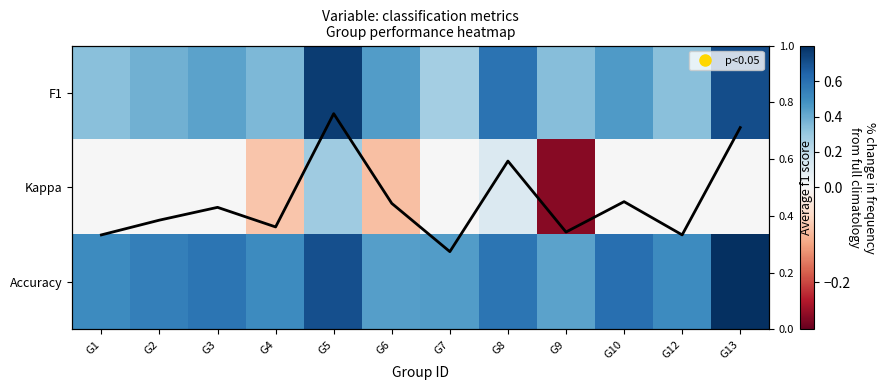

Which label corresponds to the largest value in the chart?

G13